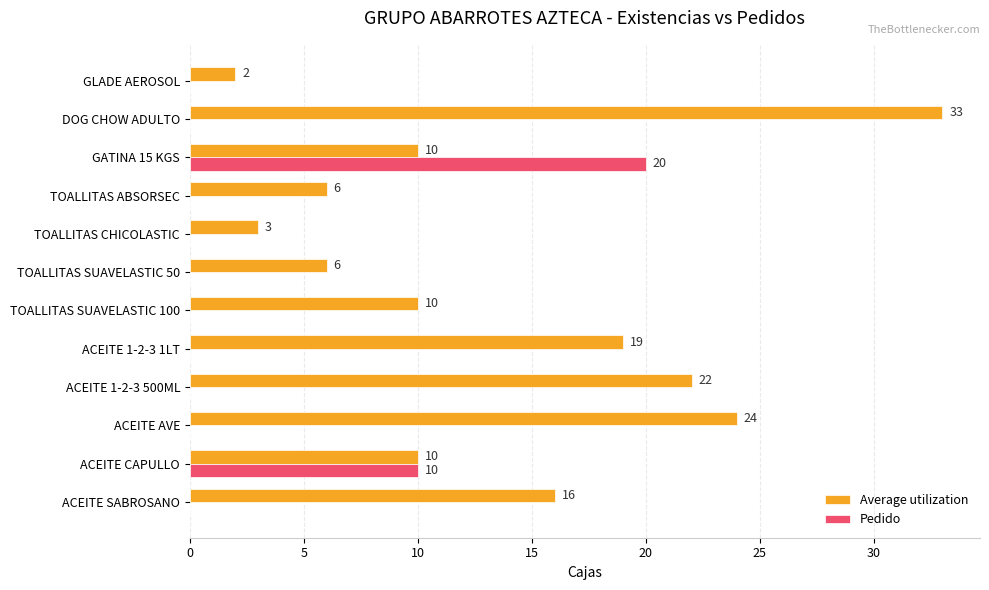

What are all the series names shown in the legend?

Average utilization, Pedido